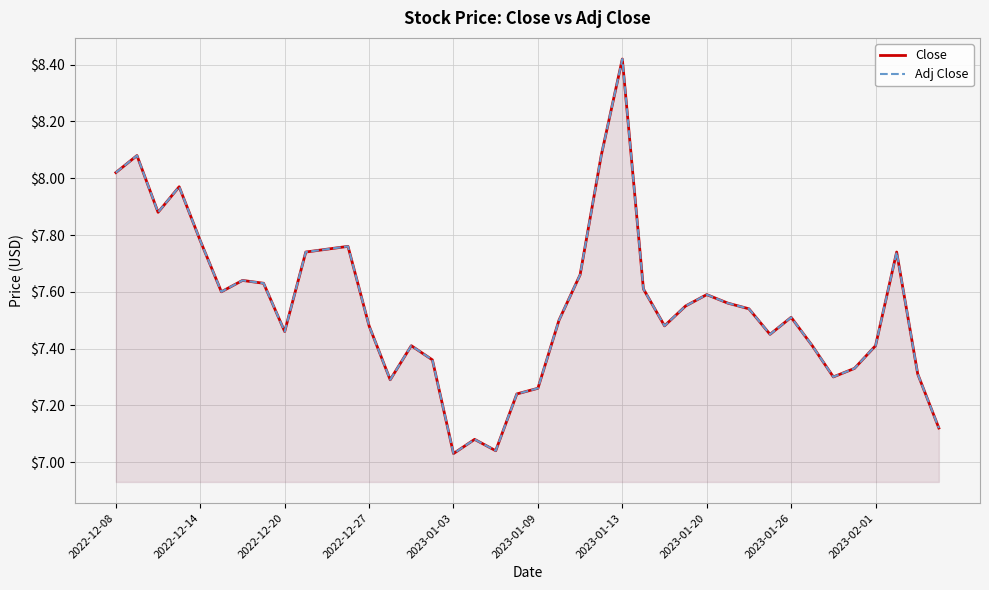

Is the value of Close at 22 greater than the value of Adj Close at 37?

No